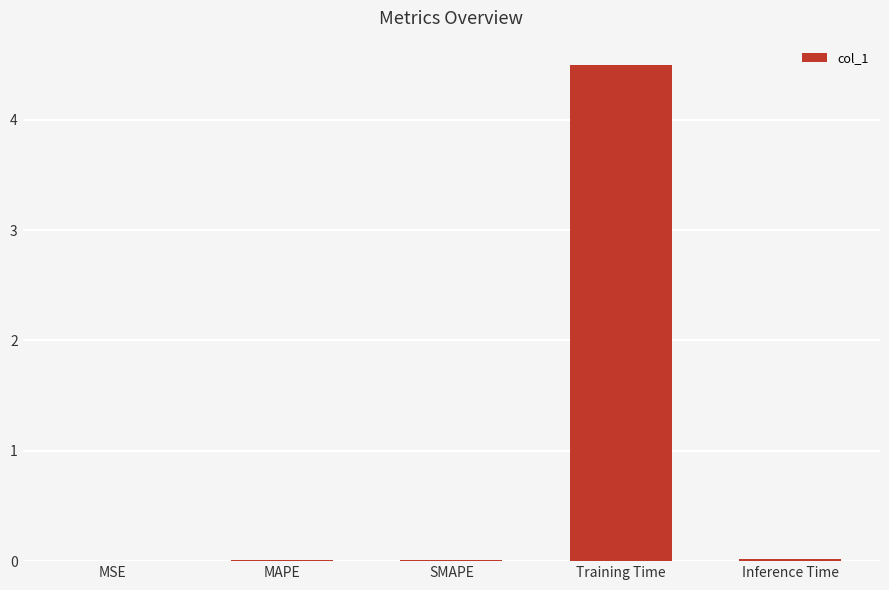

What is the average value?

0.9